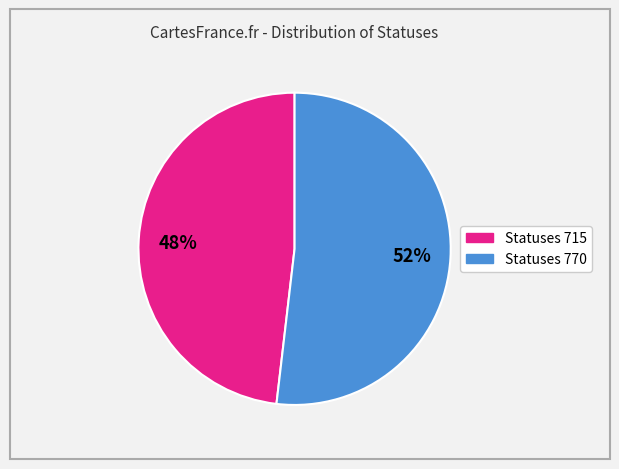

Is there a majority slice in this chart?

Yes